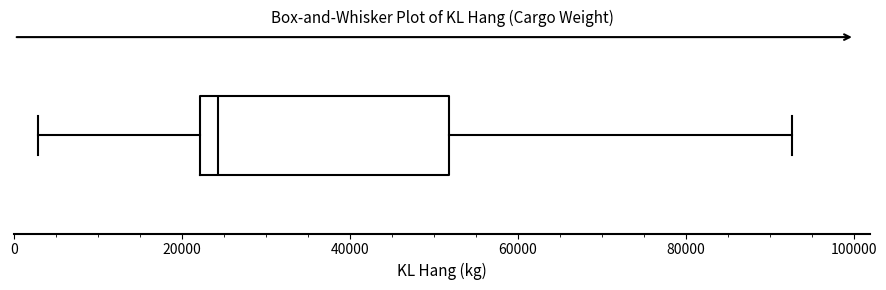

Read this box plot against the x-axis: the position of the median line, the range covered by the box, and the ends of both whiskers. The values are not printed on the chart, so give them approximately, as read against the axis.

median 24000, box 22000 to 52000, whiskers 2000 to 92000